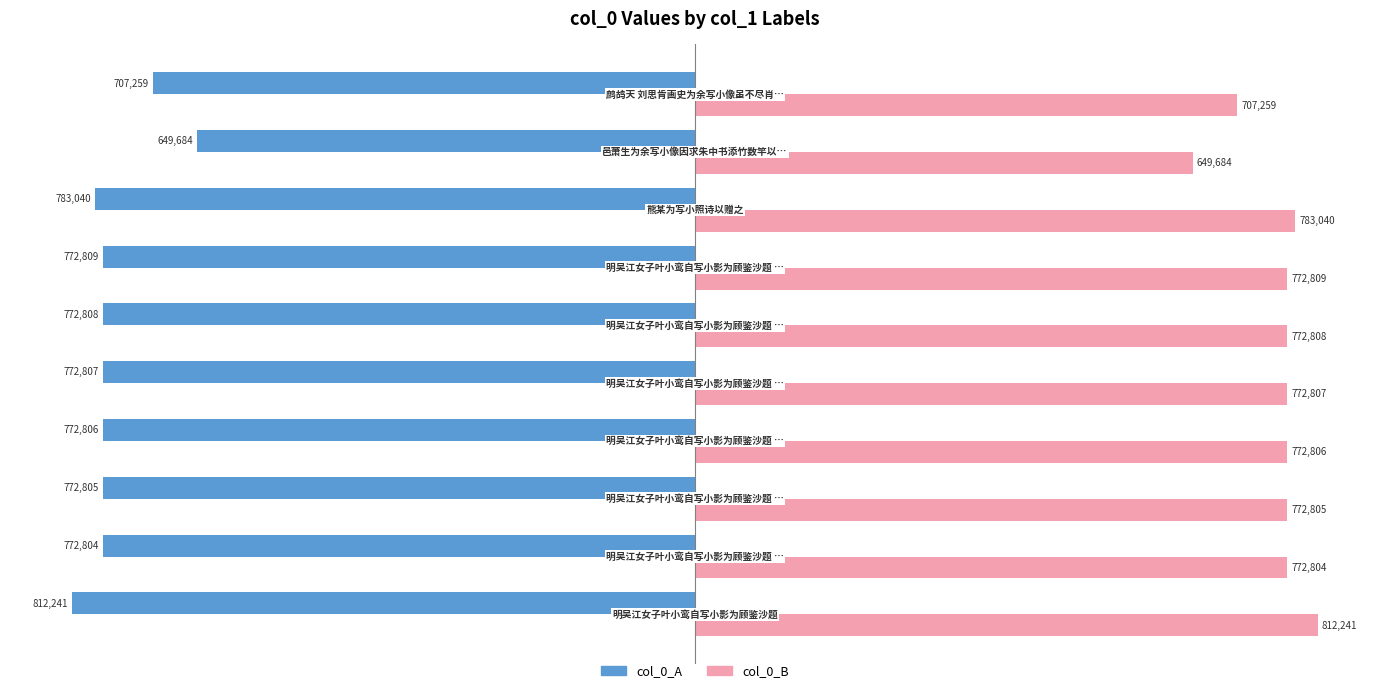

What is the smallest value displayed?

-812241